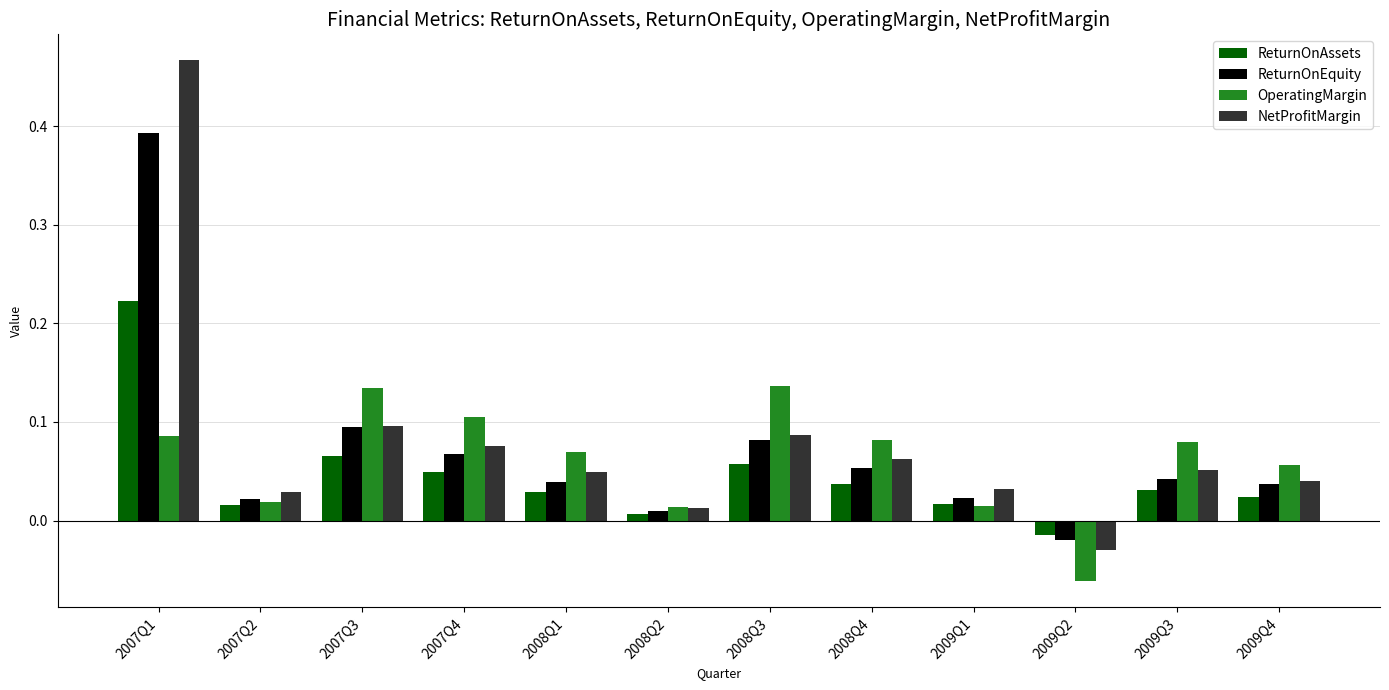

The OperatingMargin series shows 0.1 at 2008Q1. True or false?

True